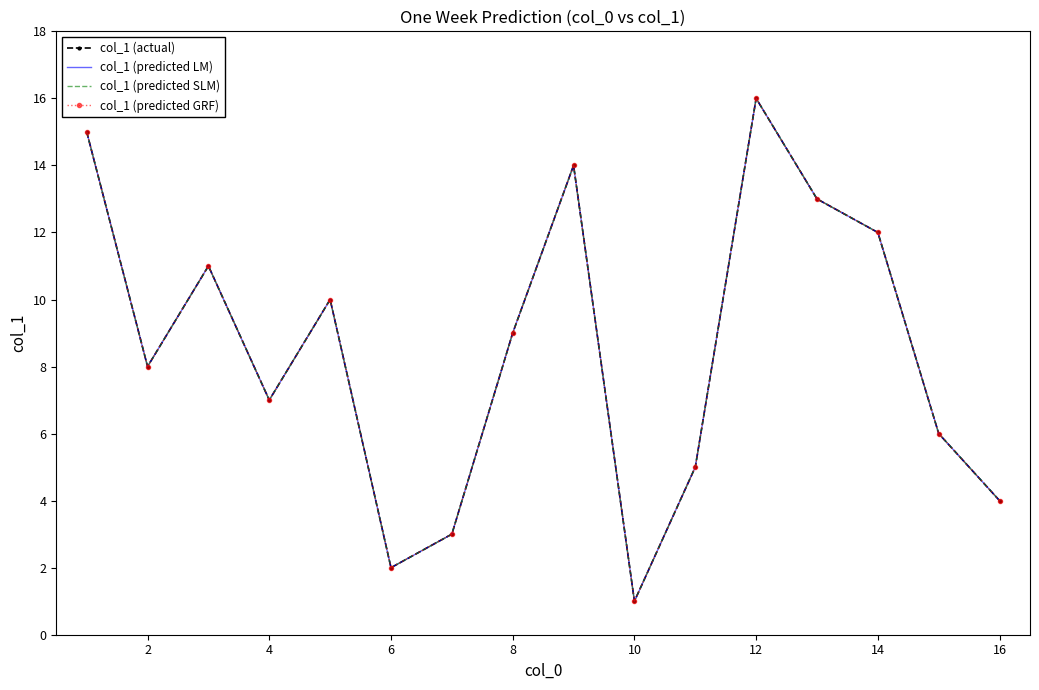

What is the value of the col_1 (actual) point at the 14th from the left?

12